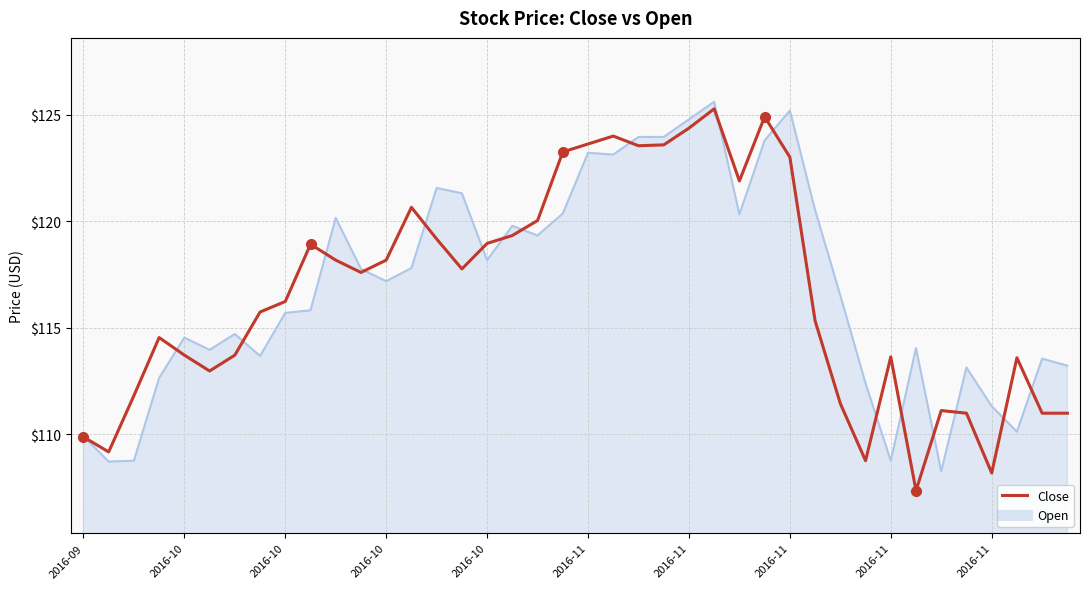

What is the highest value of the Close series?

125.3